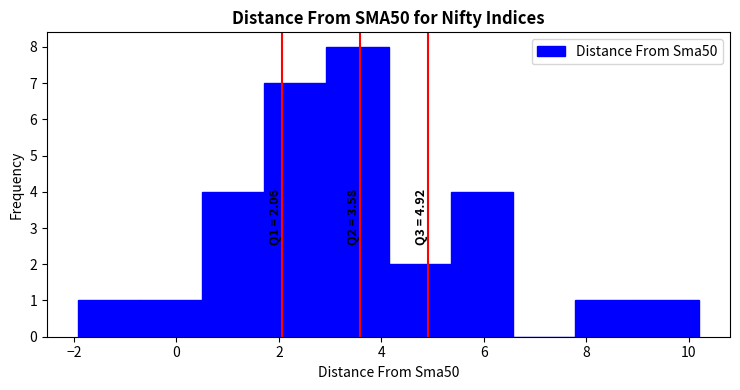

Which range on the x-axis has the tallest bar?

3.0 to 4.2